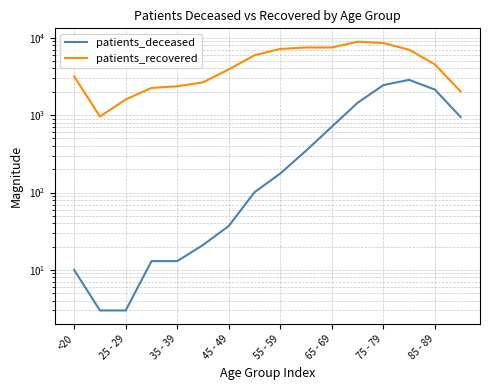

How many series are shown in this chart?

2